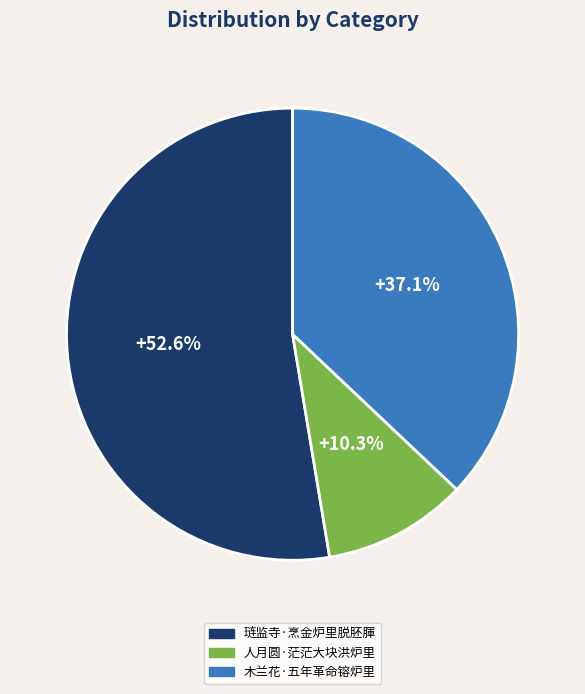

How many segments does this pie chart have?

3